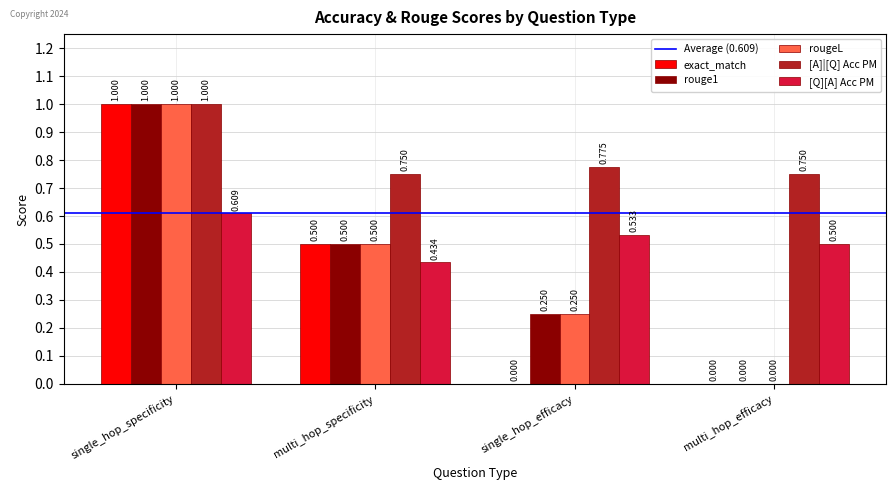

How many groups of bars are there?

4